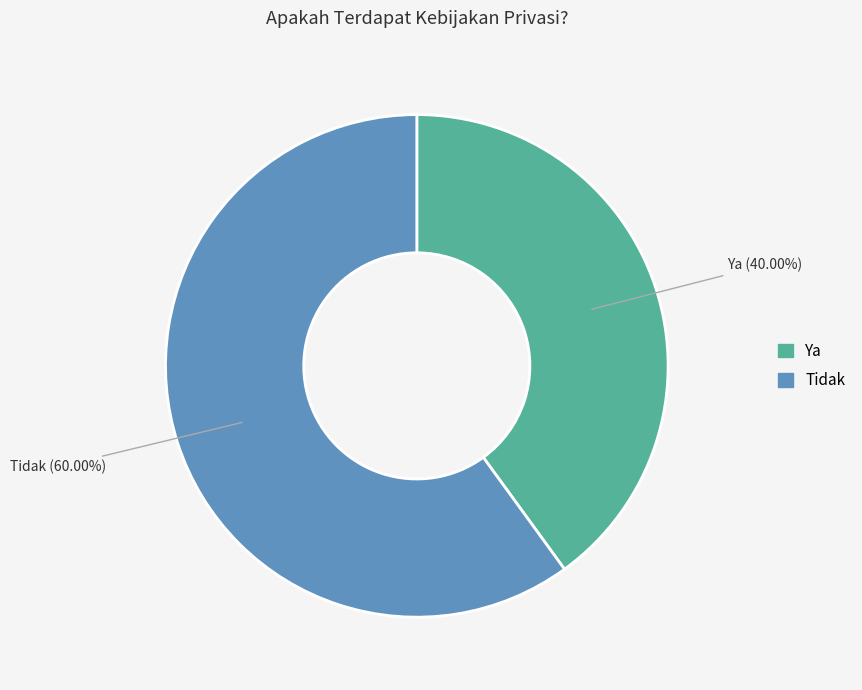

The Tidak slice represents 74% of the pie. True or false?

False